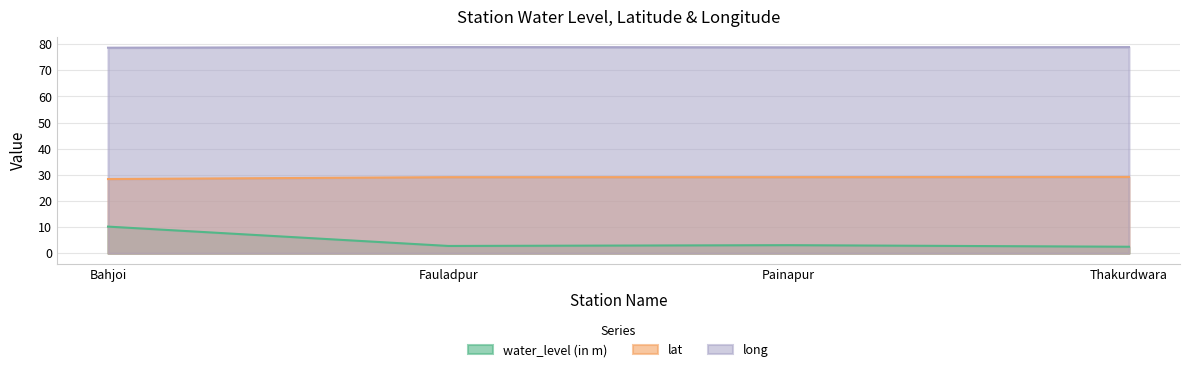

What is the difference between the maximum and minimum values in the lat series?

0.8